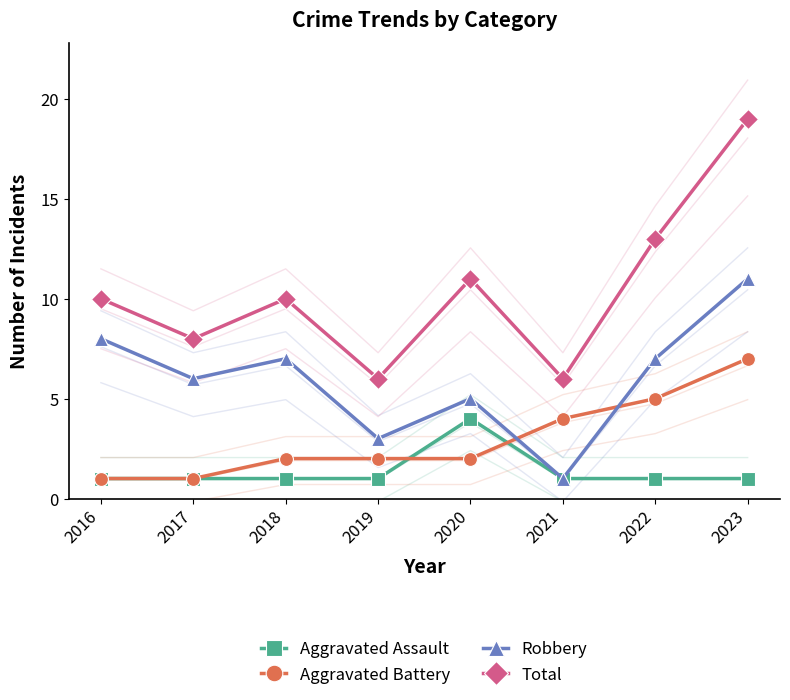

True or false: Aggravated Assault and Robbery intersect in this chart.

False